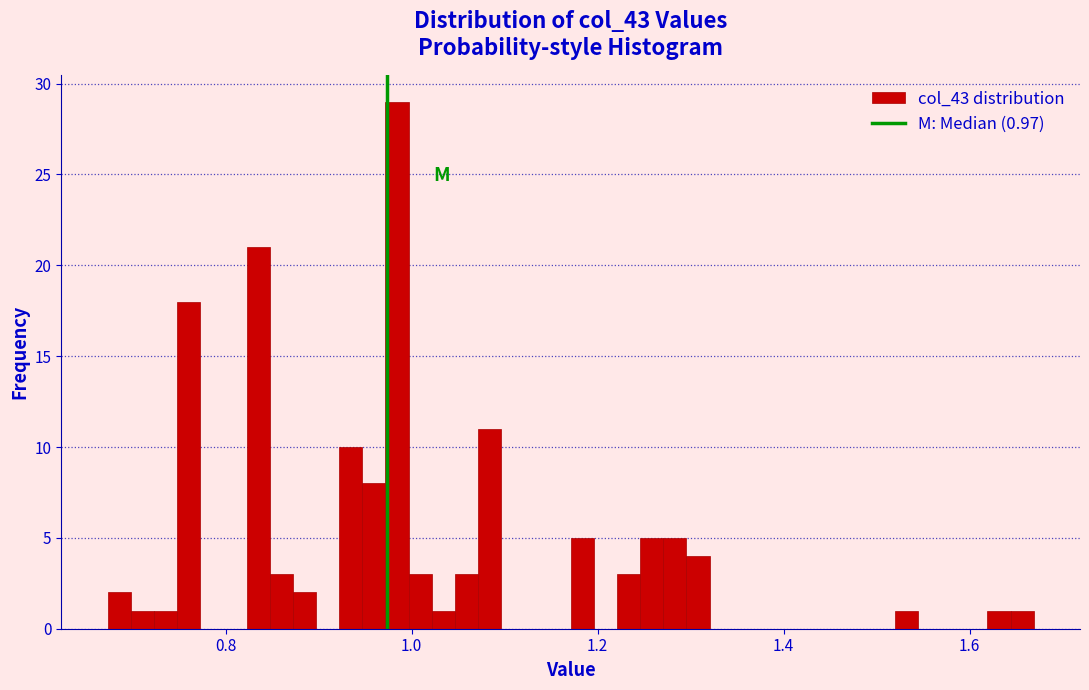

Read against the x-axis, roughly where is the centre of the tallest bar?

0.98